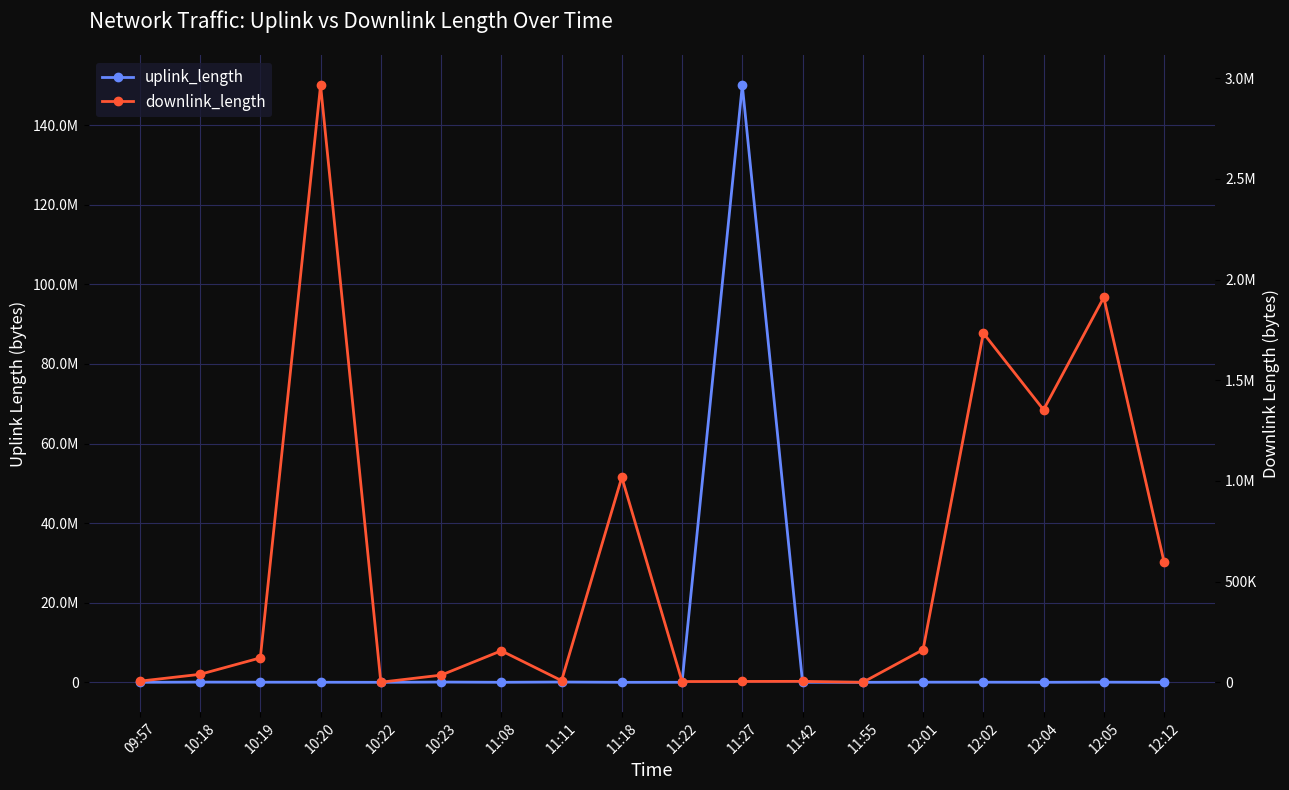

What is the difference between the second highest and minimum values in the downlink_length series?

1911221